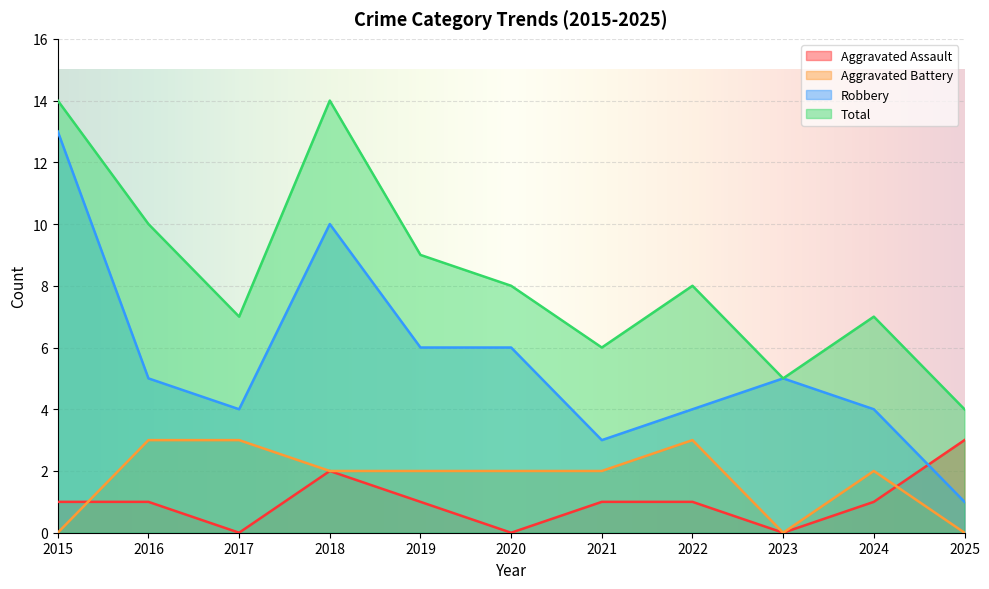

How many interior local peaks does the Robbery series have?

2